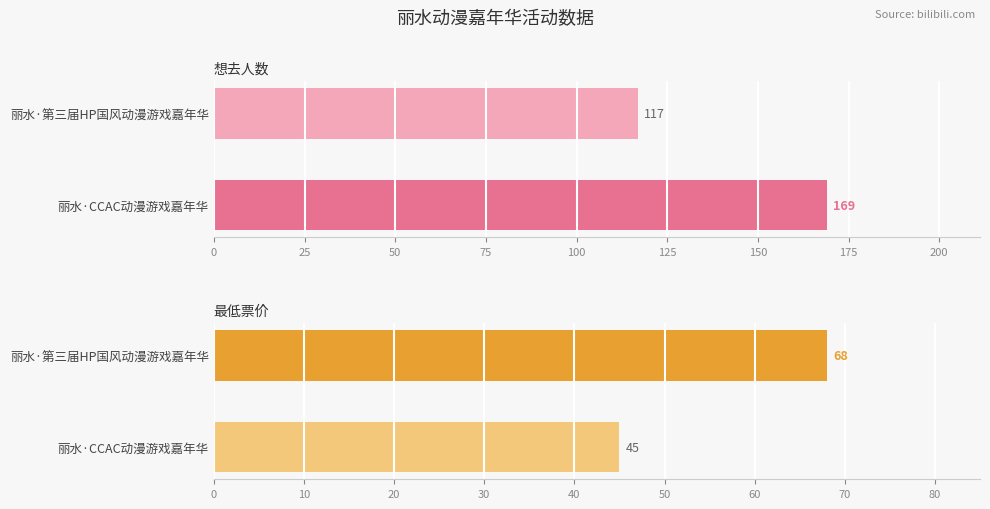

Which series has the largest total across all categories?

想去人数